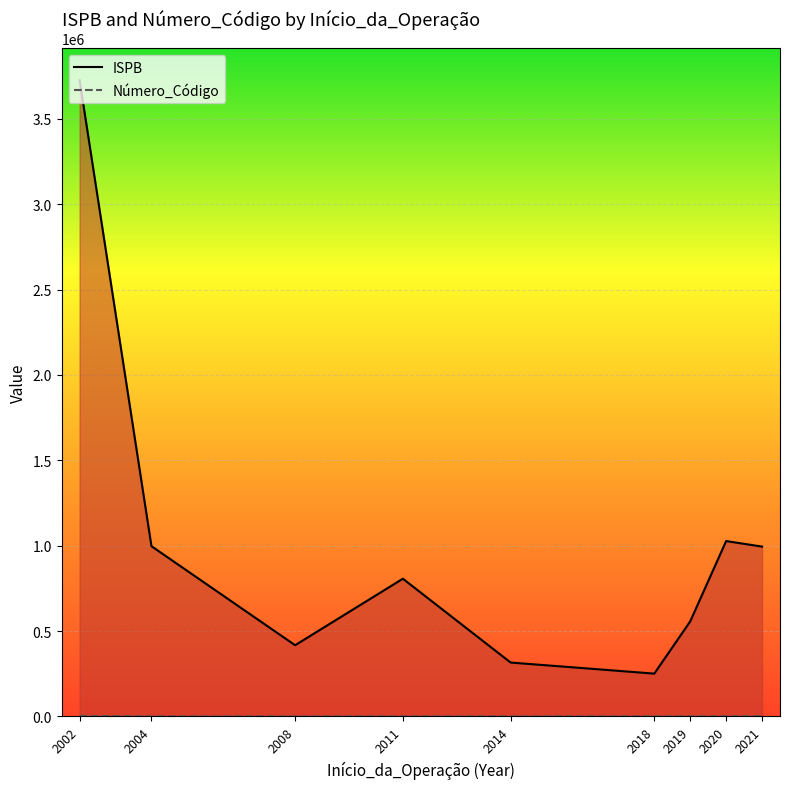

What is the value of the ISPB point at the 2nd from the left?

997185